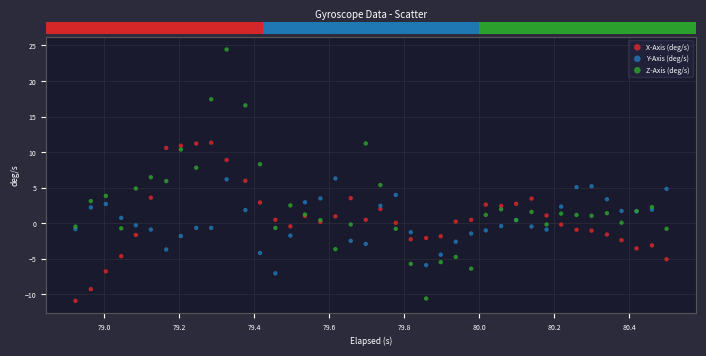

What are all the series names shown in the legend?

X-Axis (deg/s), Y-Axis (deg/s), Z-Axis (deg/s)